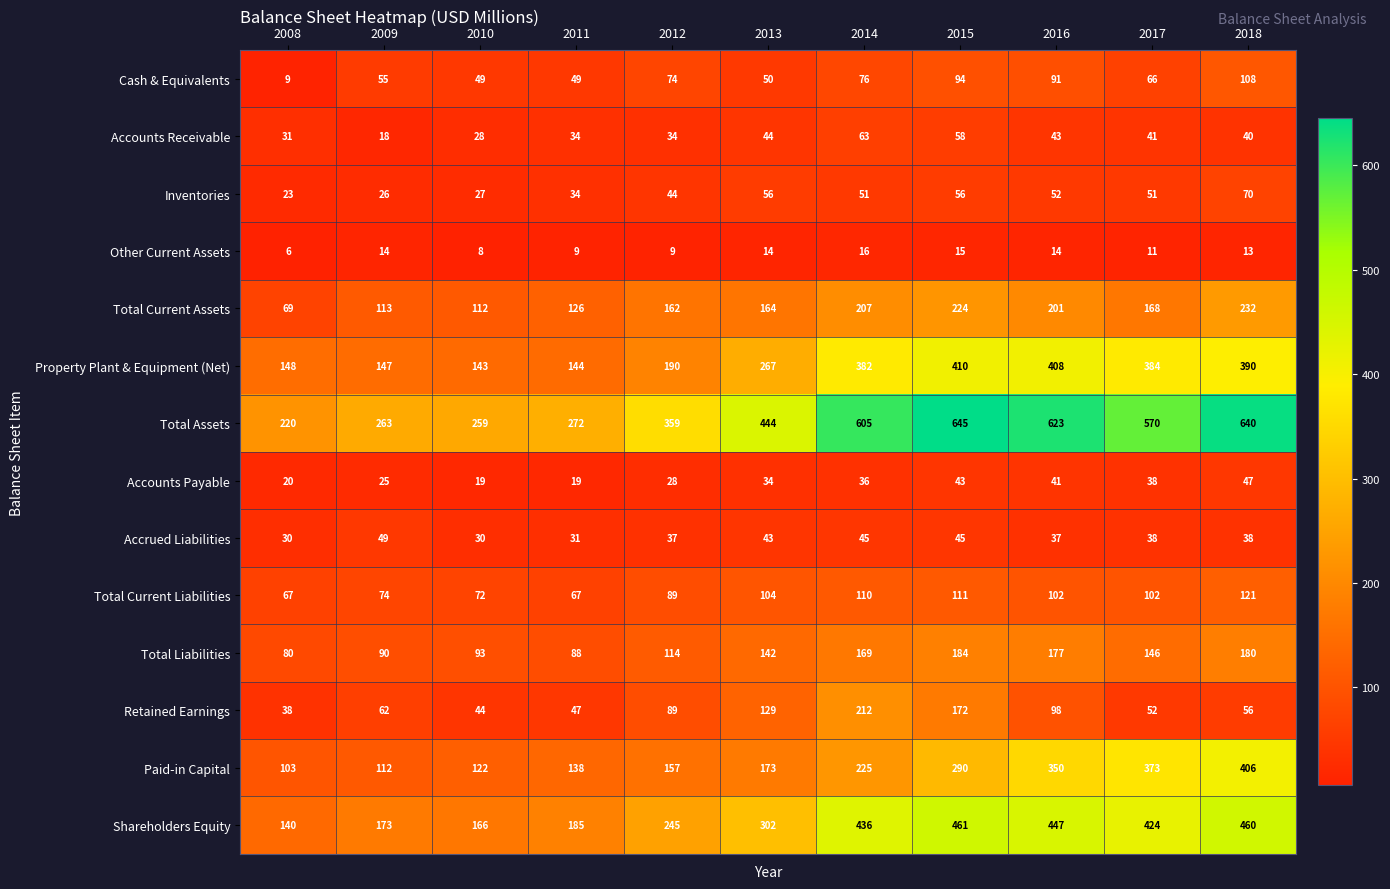

True or false: Accounts Payable has a value of 54 at 2016.

False